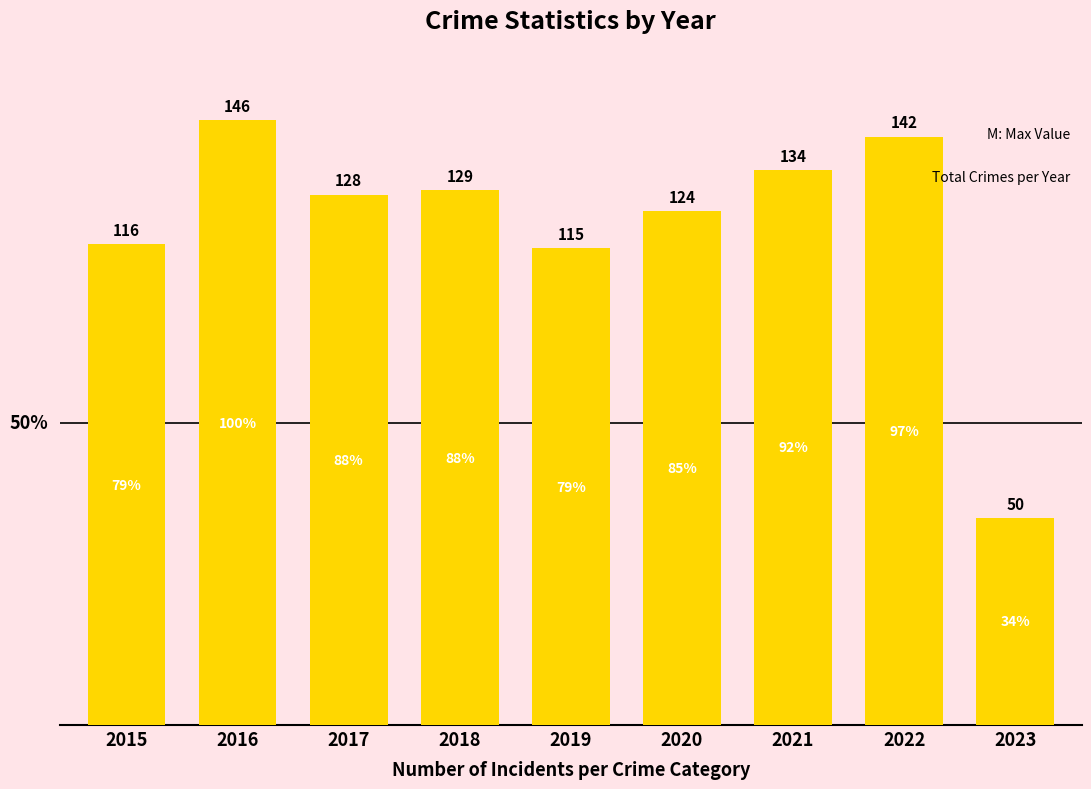

How many series are shown in this chart?

1